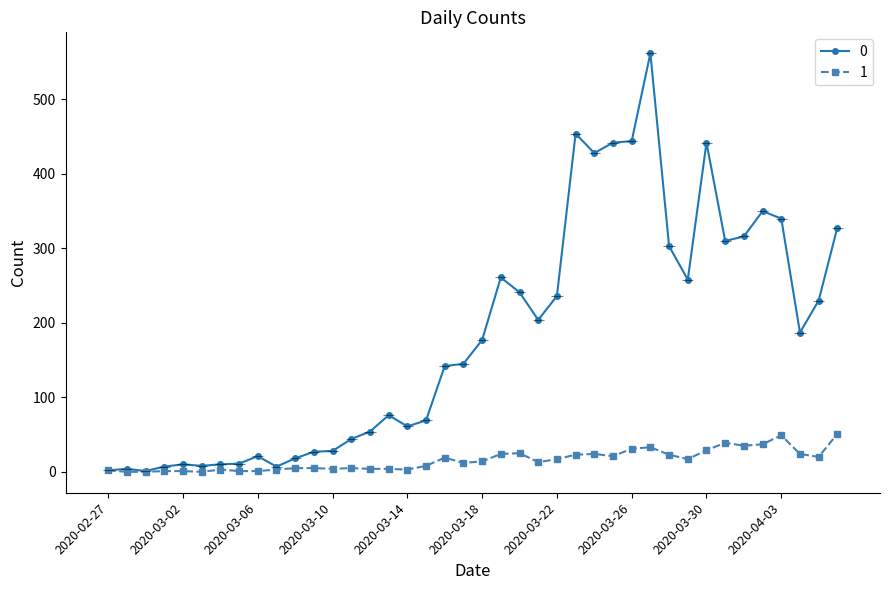

What is the label of the 34th point from the right?

2020-03-04